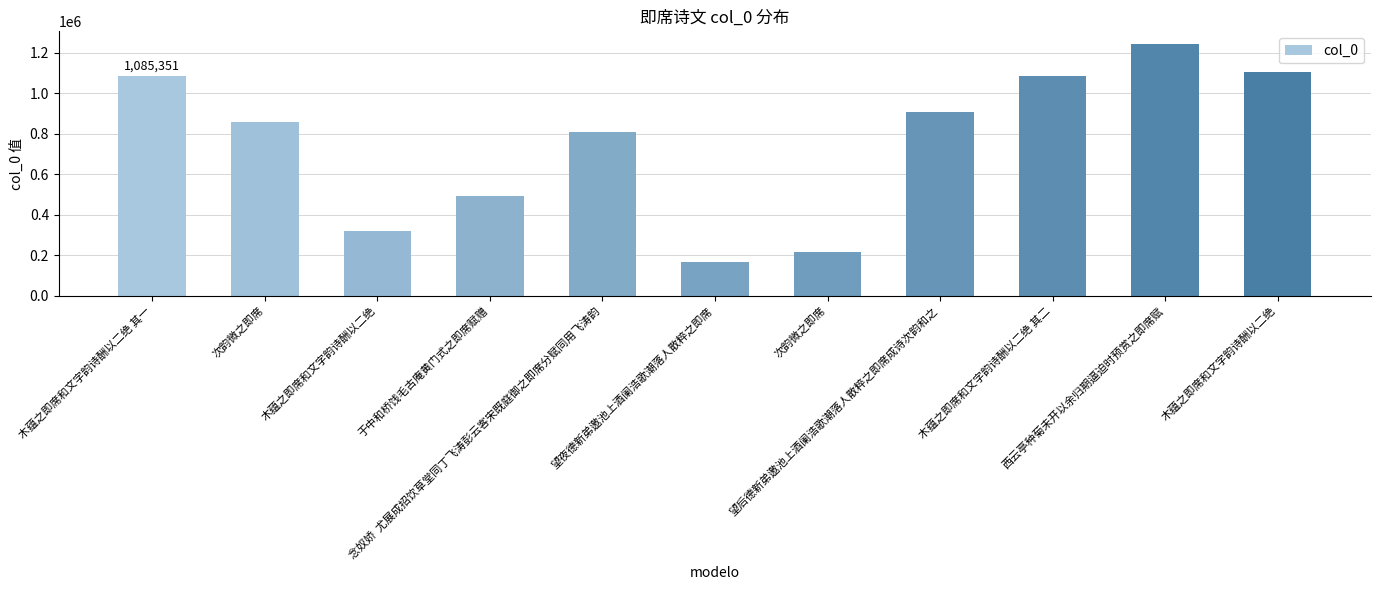

What is the label of the 6th bar from the left?

望夜德新弟邀池上酒阑浩歌潮落人散粹之即席